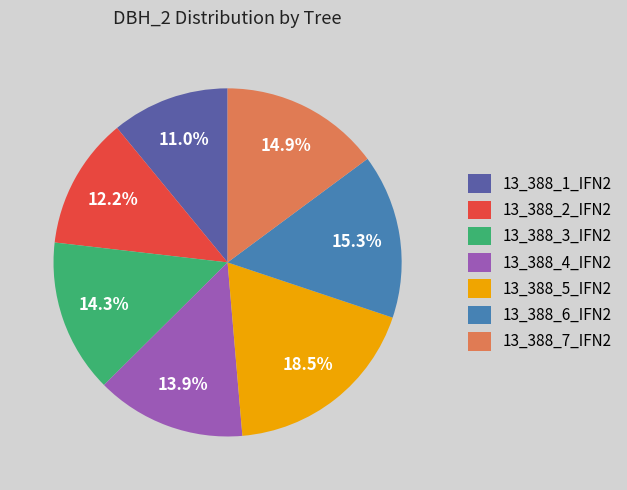

Between 13_388_1_IFN2 and 13_388_6_IFN2, which is larger?

13_388_6_IFN2